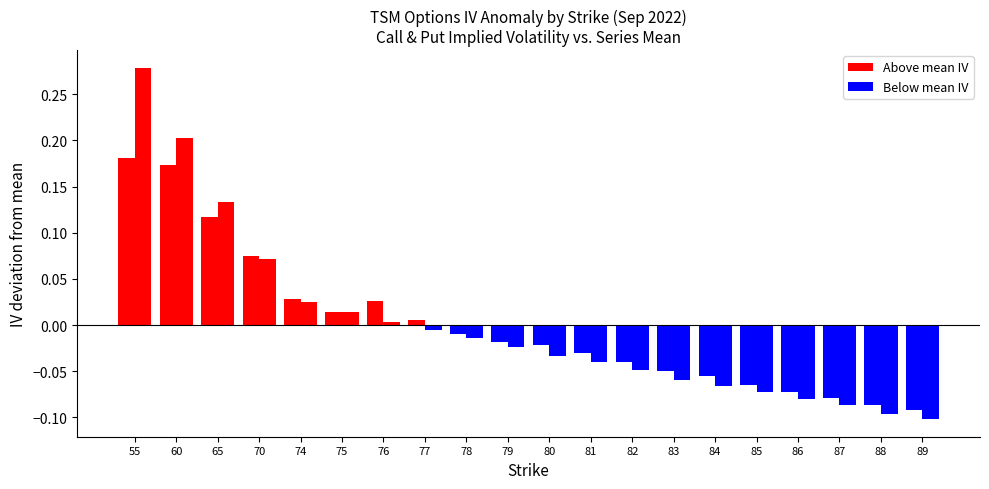

How many series are shown in this chart?

2